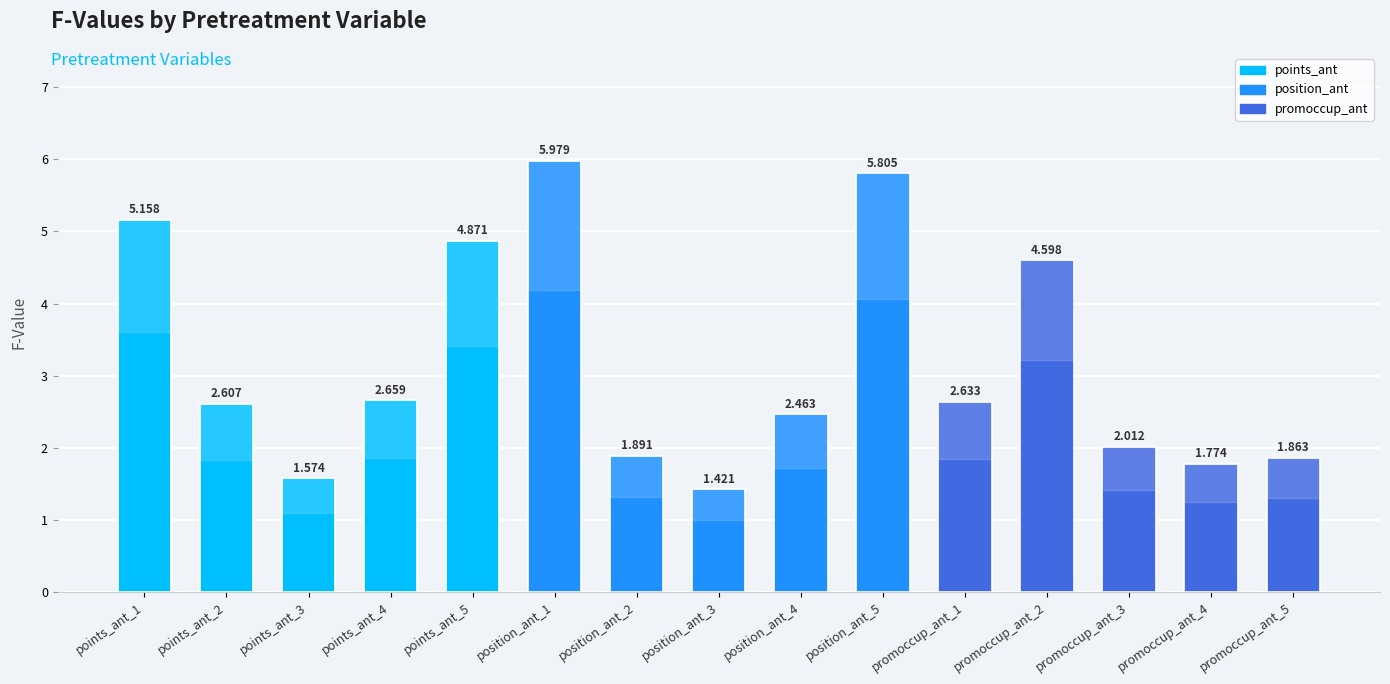

Rank the categories by value from highest to lowest.

position_ant_1, position_ant_5, points_ant_1, points_ant_5, promoccup_ant_2, points_ant_4, promoccup_ant_1, points_ant_2, position_ant_4, promoccup_ant_3, position_ant_2, promoccup_ant_5, promoccup_ant_4, points_ant_3, position_ant_3